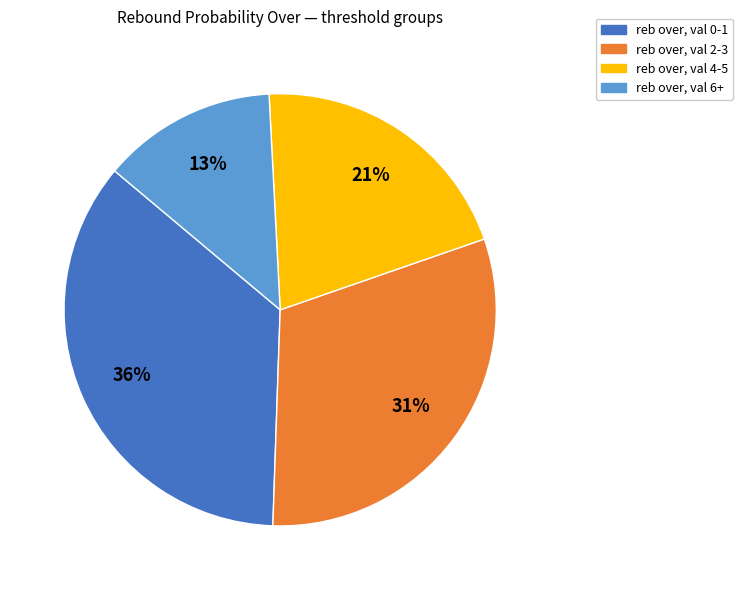

To the nearest percent, what is the difference between the largest and smallest slice percentages?

23%